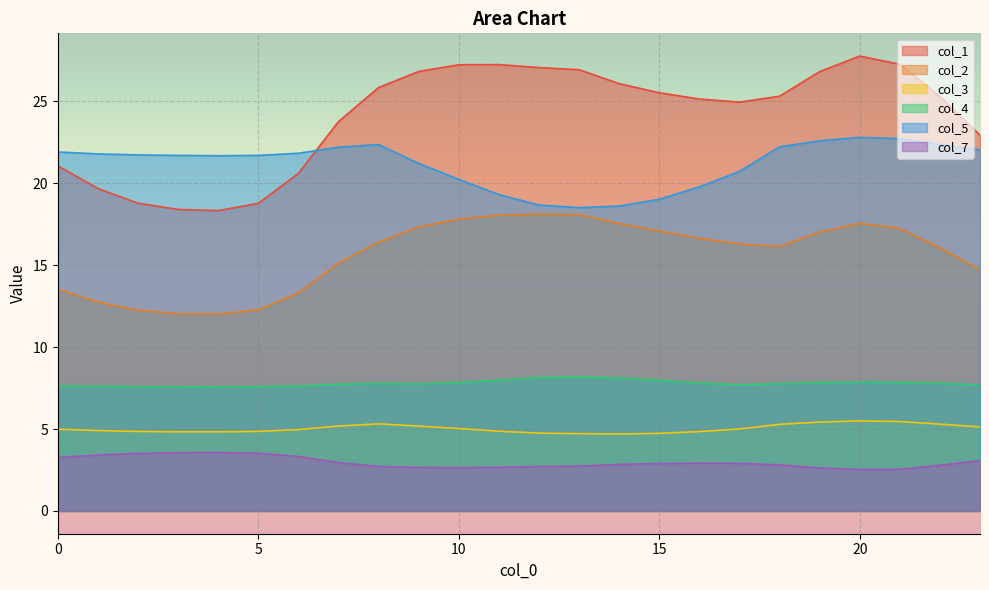

Reading right to left, transcribe all the data shown in this chart.

col_1: 23=22.9	22=25.3	21=27.3	20=27.8	19=26.8	18=25.3	17=24.9	16=25.1	15=25.5	14=26.1	13=26.9	12=27.1	11=27.2	10=27.2	9=26.8	8=25.8	7=23.8	6=20.6	5=18.8	4=18.3	3=18.4	2=18.8	1=19.7	0=21.1
col_2: 23=14.7	22=16.1	21=17.2	20=17.6	19=17.0	18=16.1	17=16.3	16=16.6	15=17.1	14=17.5	13=18.1	12=18.1	11=18.1	10=17.8	9=17.3	8=16.4	7=15.1	6=13.3	5=12.3	4=12.0	3=12.0	2=12.2	1=12.8	0=13.5
col_3: 23=5.1	22=5.3	21=5.5	20=5.5	19=5.4	18=5.3	17=5.0	16=4.8	15=4.7	14=4.7	13=4.7	12=4.8	11=4.9	10=5.0	9=5.2	8=5.3	7=5.2	6=5.0	5=4.9	4=4.8	3=4.8	2=4.9	1=4.9	0=5.0
col_4: 23=7.7	22=7.8	21=7.8	20=7.9	19=7.8	18=7.8	17=7.7	16=7.8	15=8.0	14=8.1	13=8.2	12=8.1	11=8.0	10=7.8	9=7.8	8=7.8	7=7.7	6=7.6	5=7.6	4=7.6	3=7.6	2=7.6	1=7.6	0=7.6
col_5: 23=22.0	22=22.4	21=22.7	20=22.8	19=22.6	18=22.2	17=20.7	16=19.8	15=19.0	14=18.6	13=18.5	12=18.7	11=19.3	10=20.2	9=21.2	8=22.4	7=22.2	6=21.8	5=21.7	4=21.7	3=21.7	2=21.7	1=21.8	0=21.9
col_7: 23=3.1	22=2.8	21=2.5	20=2.5	19=2.6	18=2.8	17=2.9	16=2.9	15=2.9	14=2.8	13=2.7	12=2.7	11=2.7	10=2.6	9=2.7	8=2.7	7=3.0	6=3.3	5=3.5	4=3.6	3=3.6	2=3.5	1=3.4	0=3.3